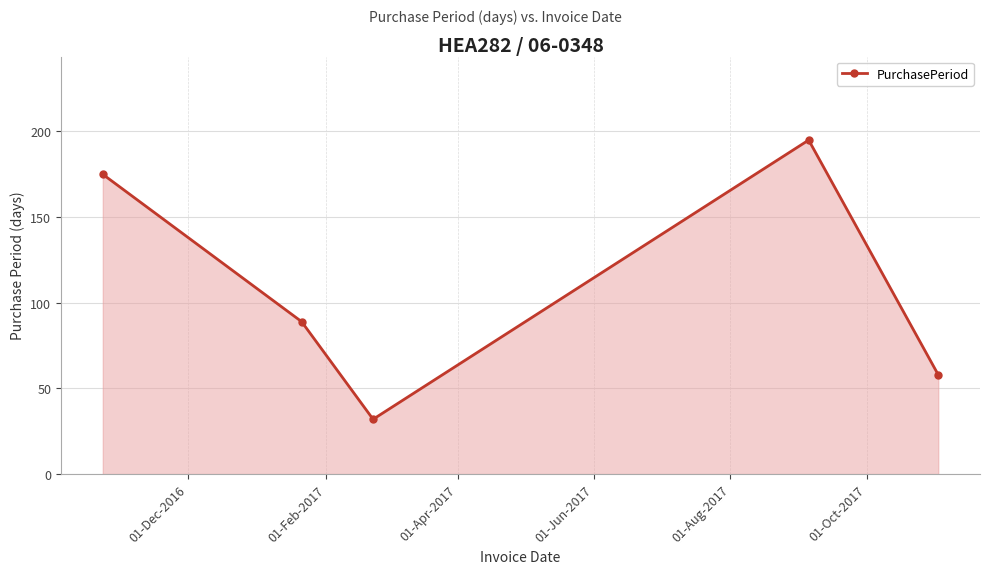

What is the value of the 1st point from the left?

175